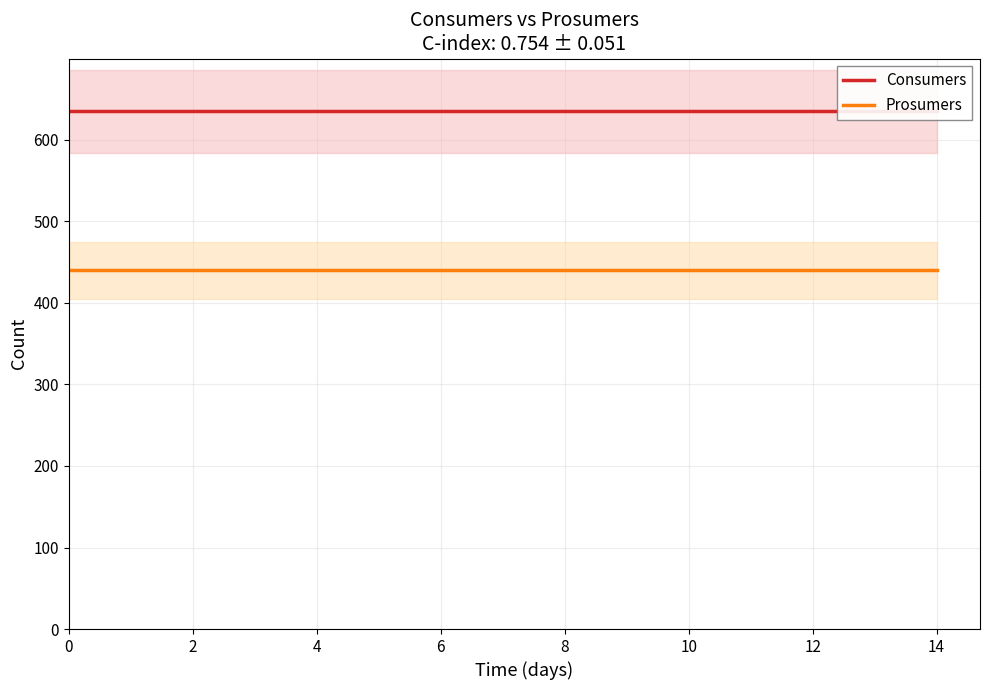

How many data points does each series have?

15